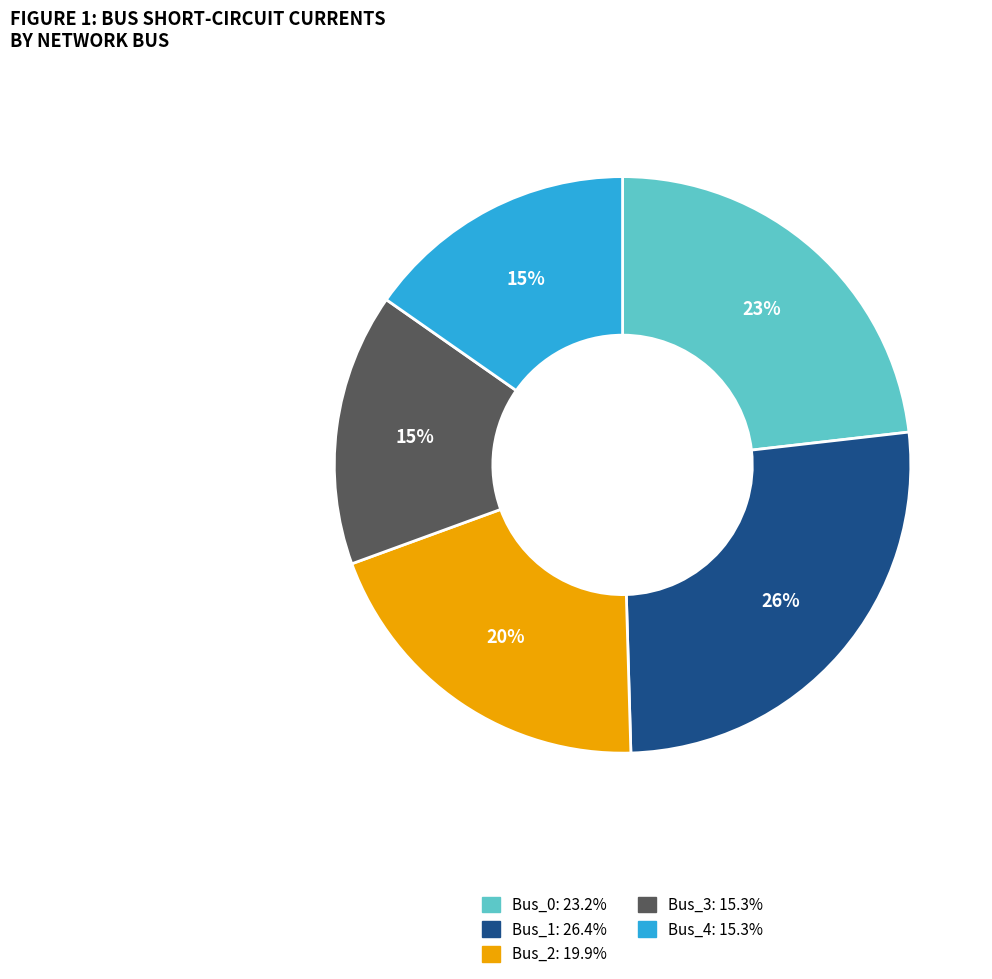

To the nearest percent, what is the average slice percentage?

20%